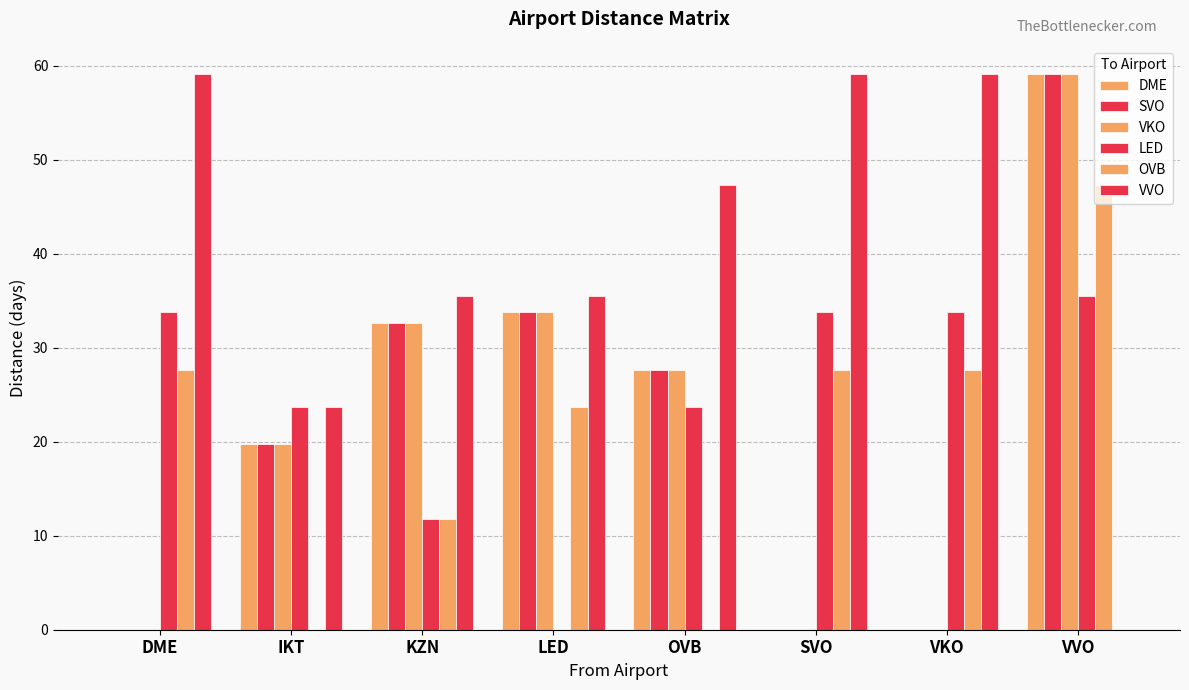

What is the spread (max minus min) of values at DME?

59.2